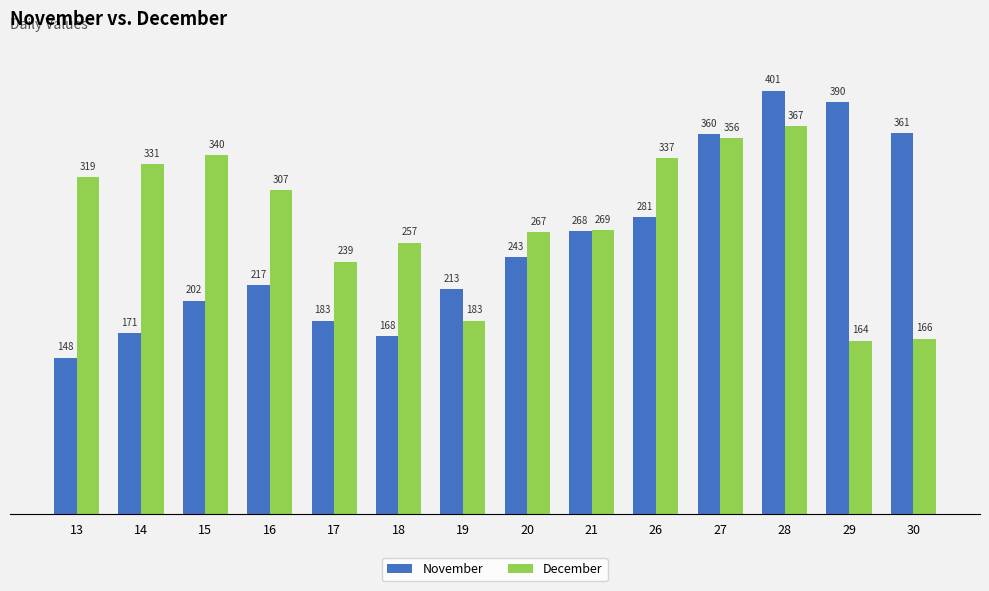

What is the difference between the November values at 14 and 28?

230